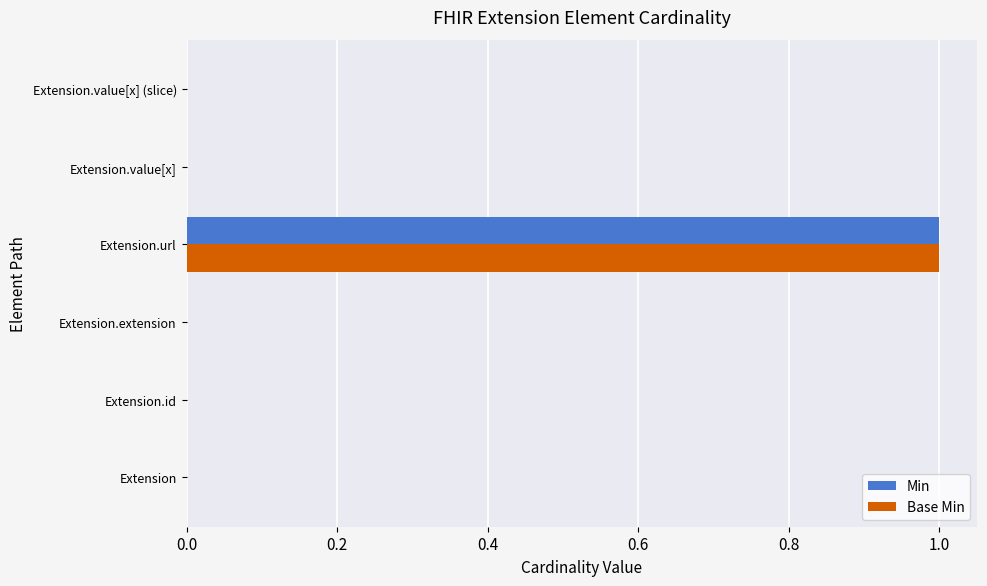

The value of Min at Extension.extension is 0. True or false?

True